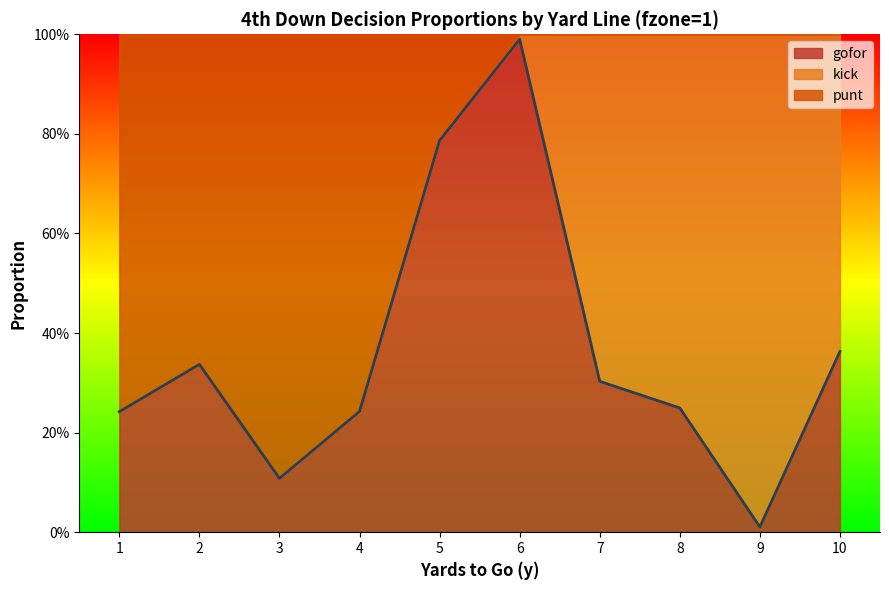

How many interior local peaks does the punt series have?

1